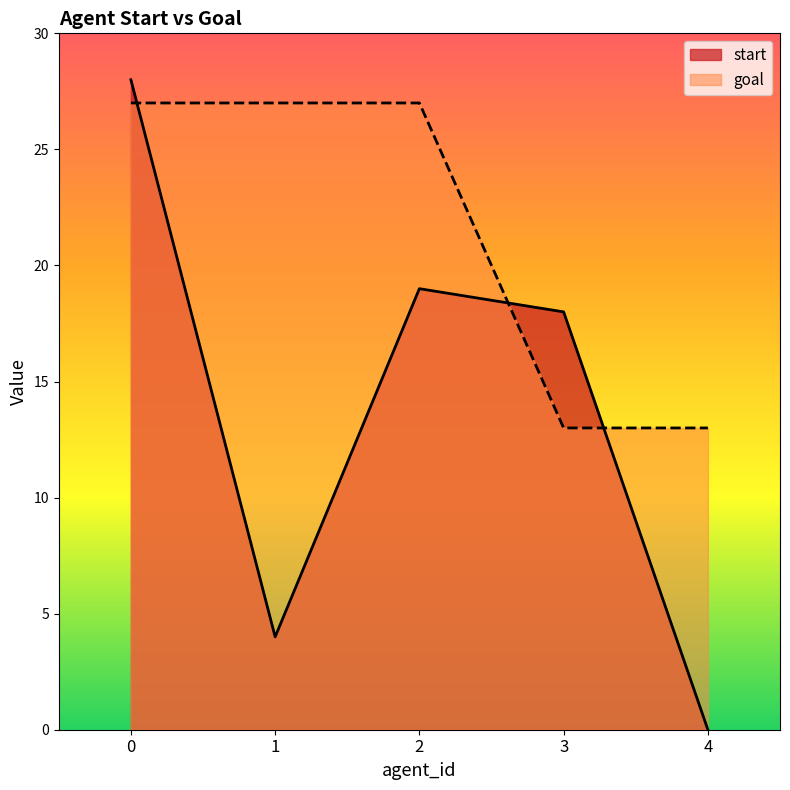

Reading right to left, extract all data points from this chart.

start: 0	18	19	4	28
goal: 13	13	27	27	27